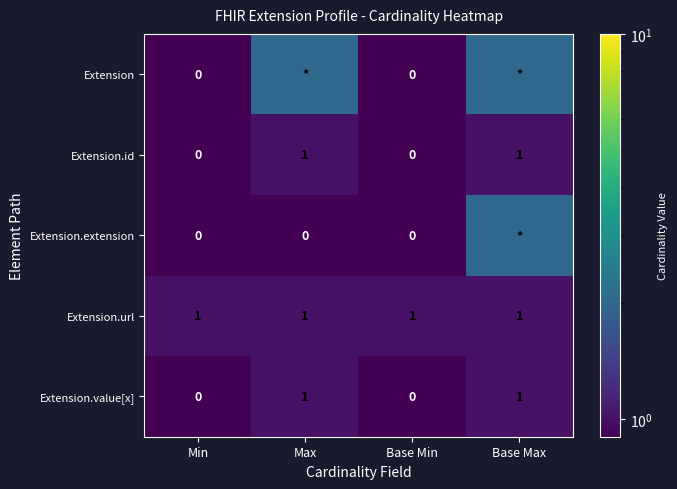

Which series has the largest range (max minus min)?

Extension